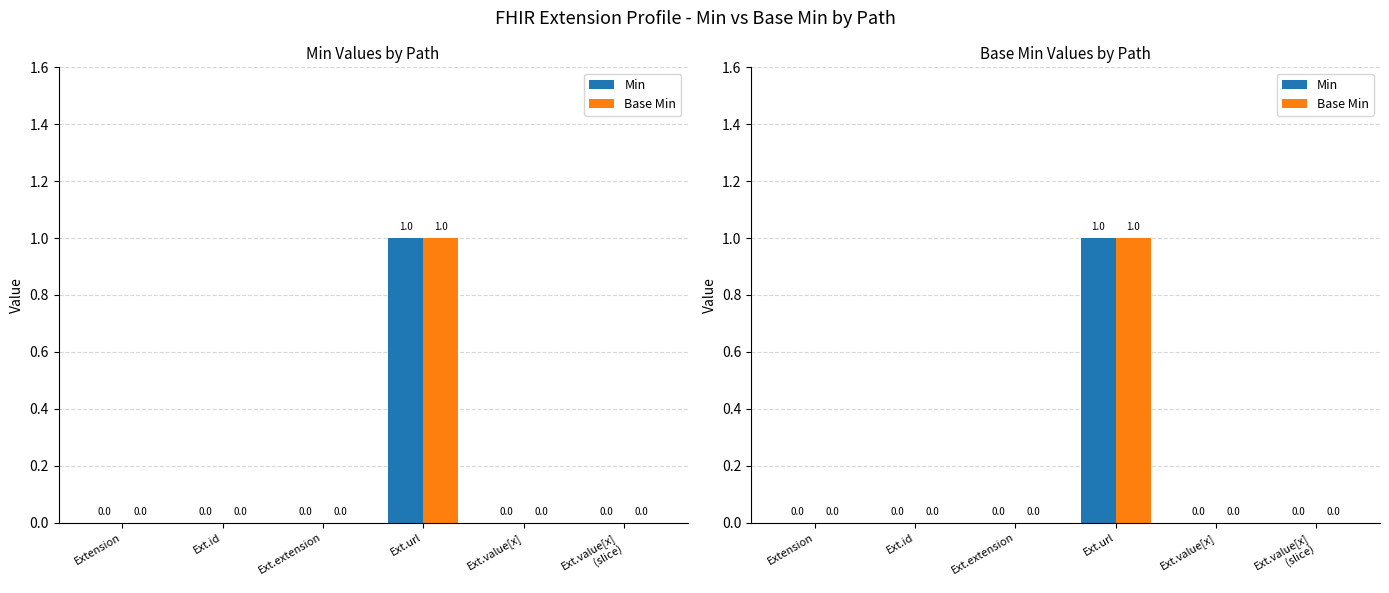

Which series has the largest total across all categories?

Min